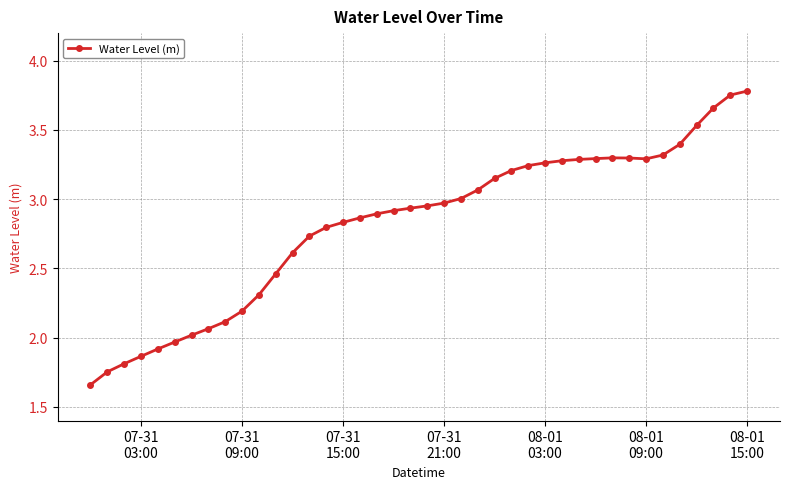

What is the sum of all values?

112.7